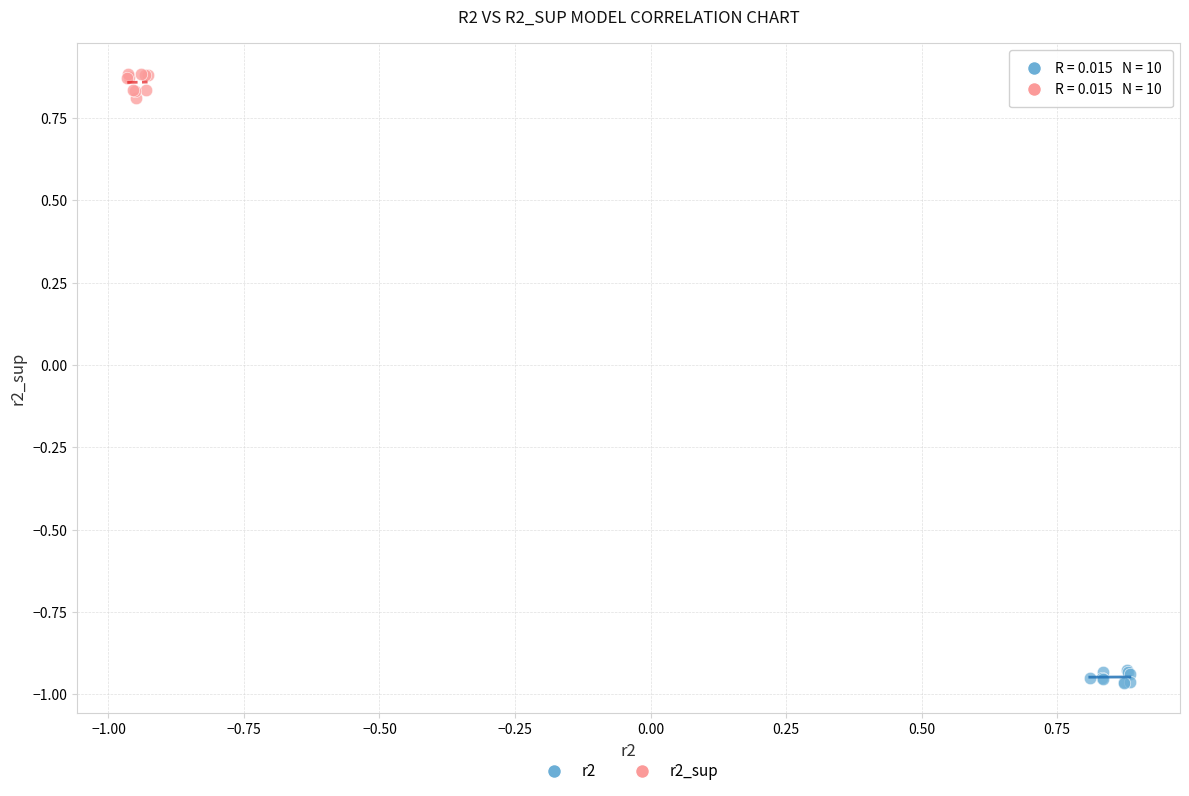

Which series contains the highest Y value?

r2_sup